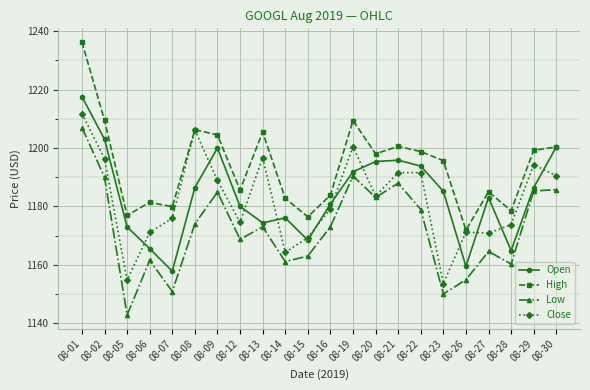

At which category does Open reach its first local valley?

08-07